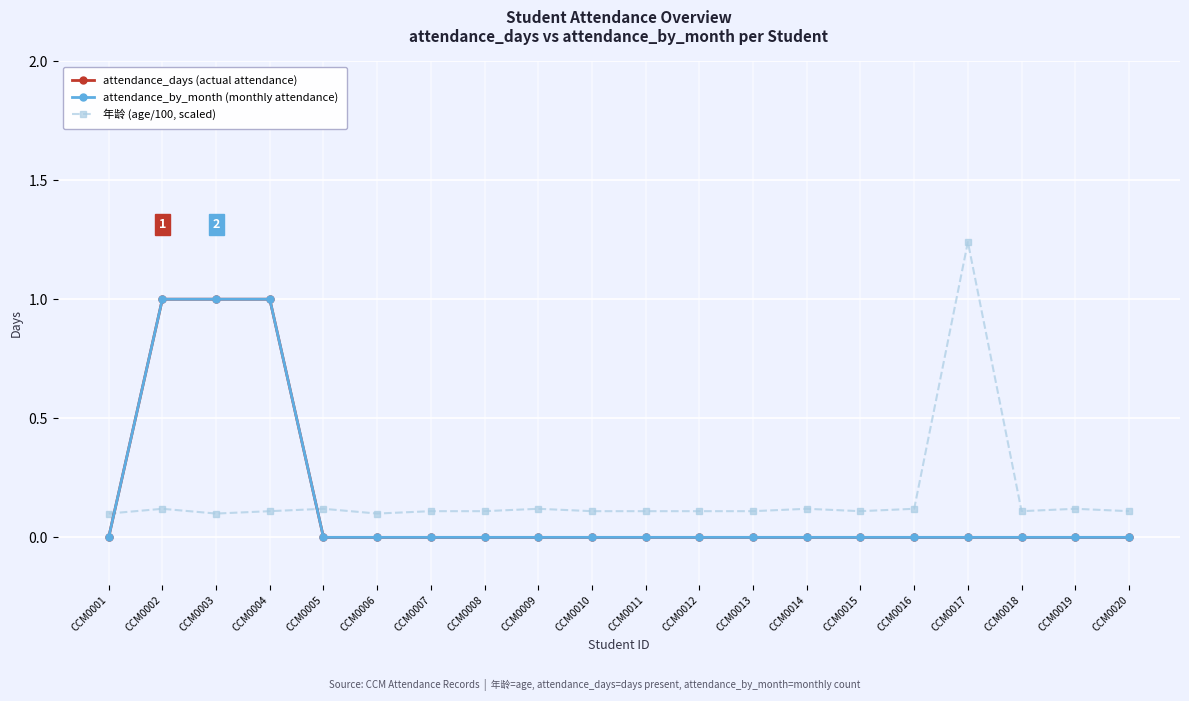

Is this an area chart (filled region under the line)?

No